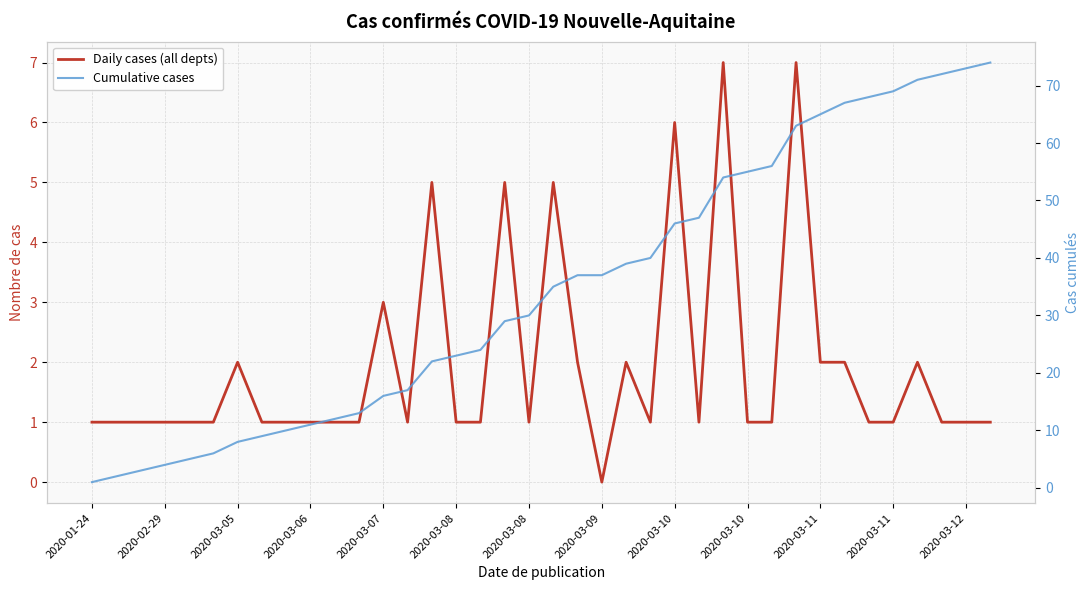

True or false: Daily cases (all depts) and Cumulative cases cross at least once.

False